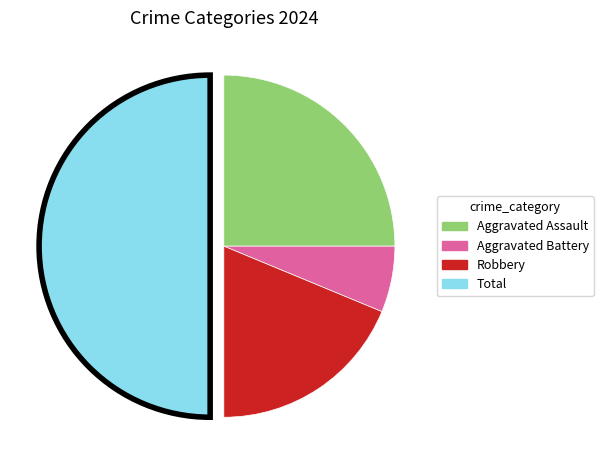

The Robbery slice represents 19% of the pie. True or false?

True